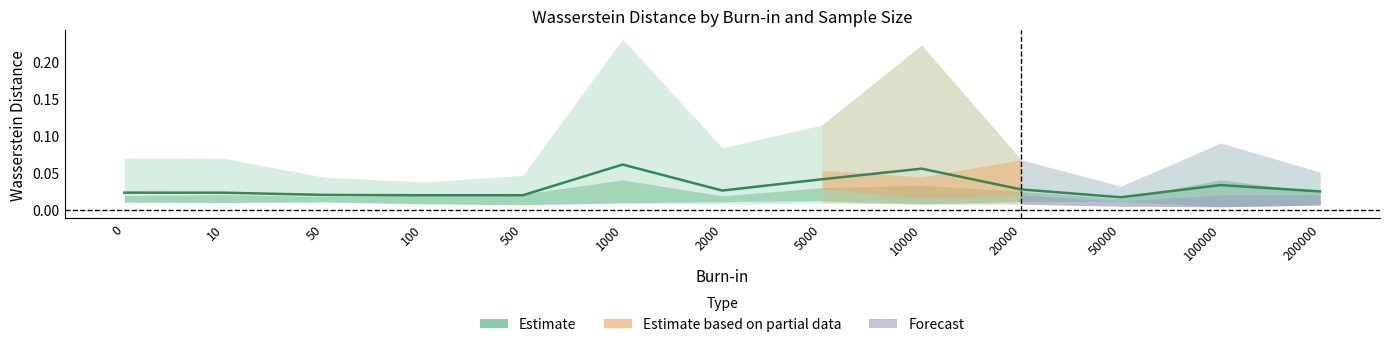

At which label is the value closest to 0?

50000